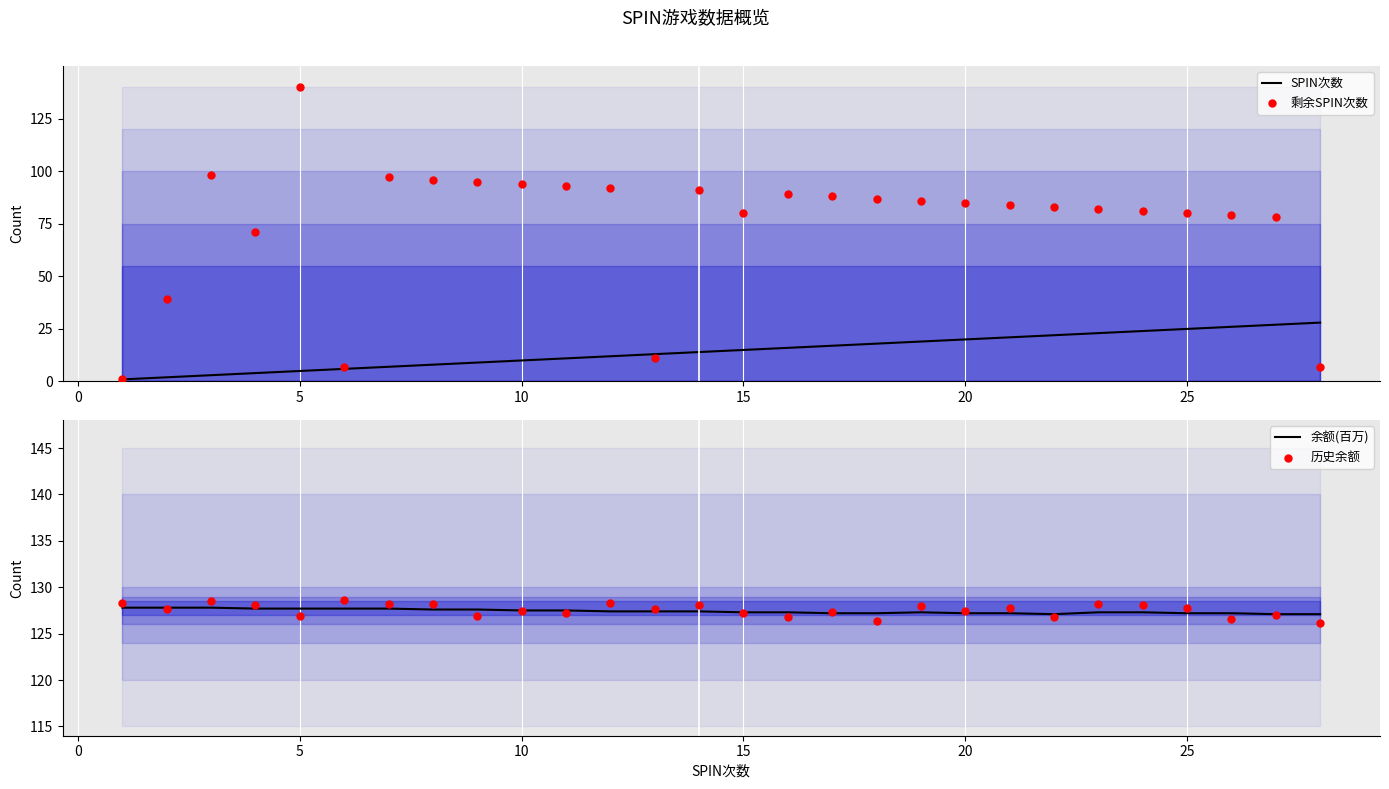

Which series has the widest spread of Y values?

剩余SPIN次数